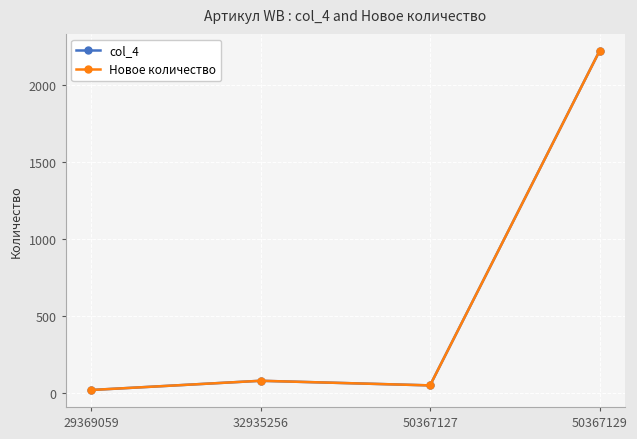

Does the chart have visible grid lines?

Yes